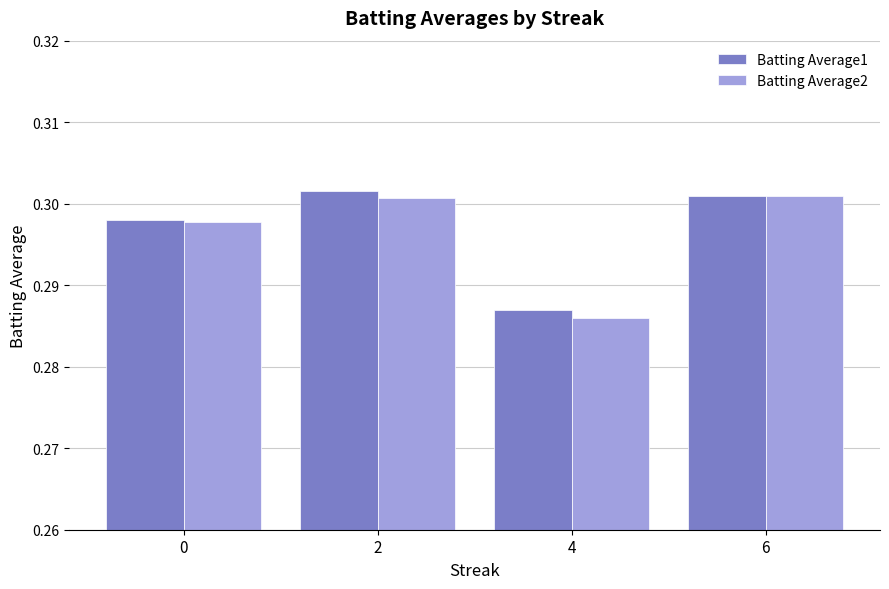

How many groups of bars are there?

4